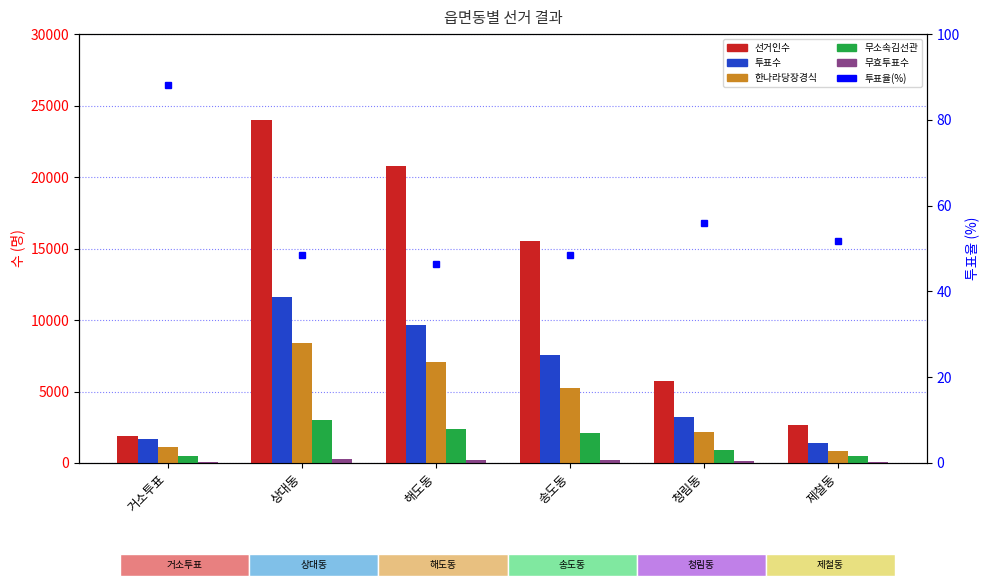

At which category is the sum across all series the highest?

상대동